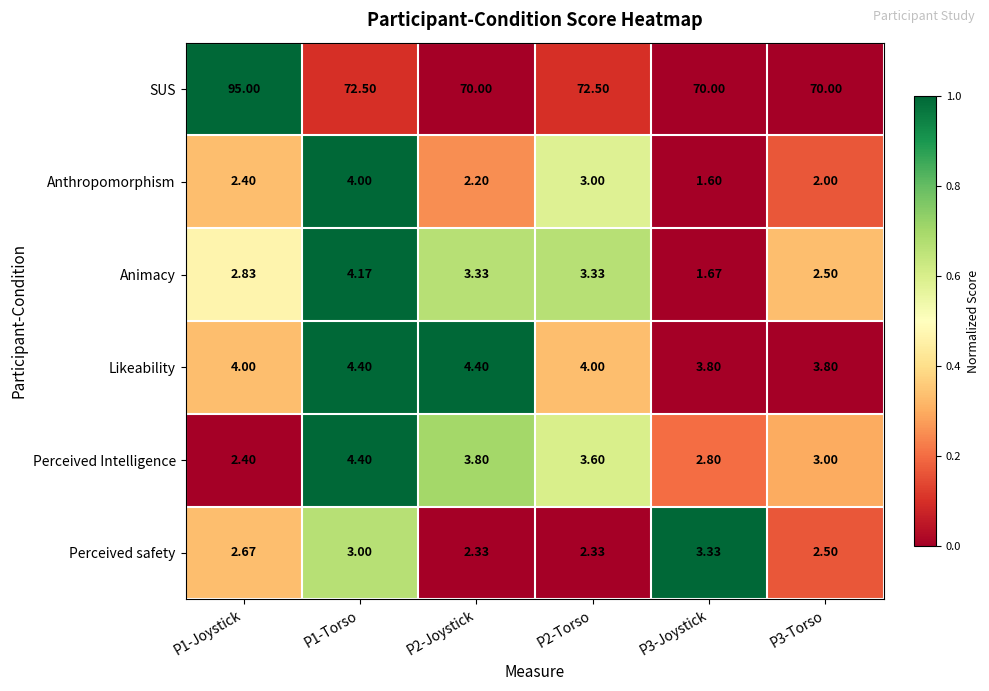

Which series changed the most between P2-Torso and P3-Torso?

SUS